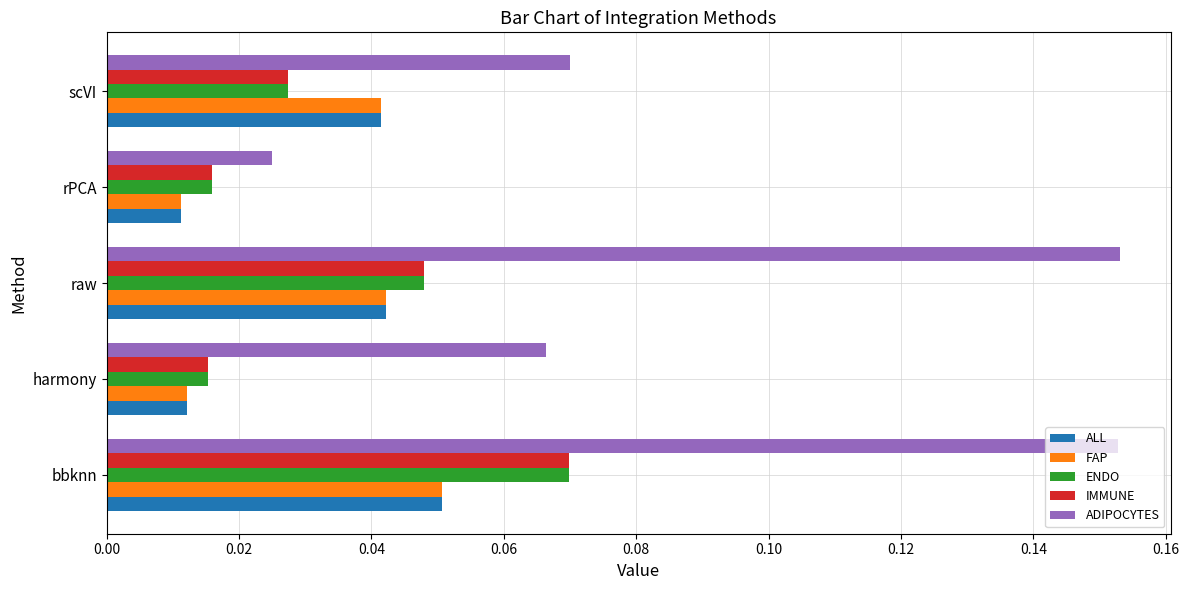

How many ADIPOCYTES values are between 0 and 1?

5